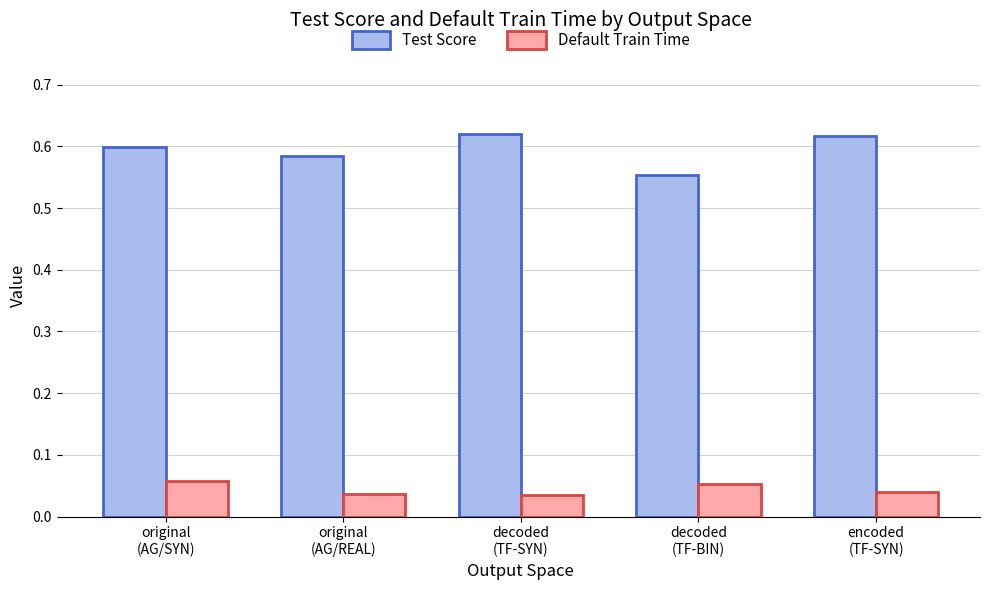

What is the sum of all Default Train Time values?

0.2